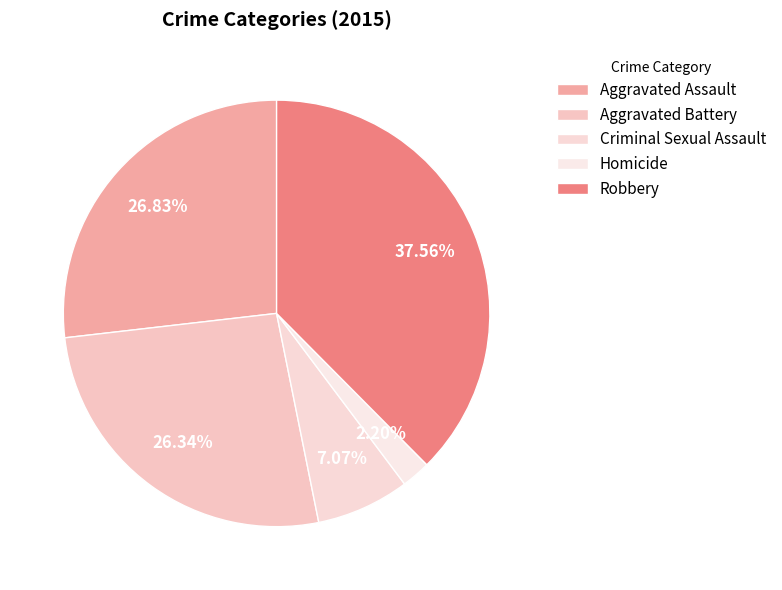

Is it true that Aggravated Battery is 41% of the pie?

False